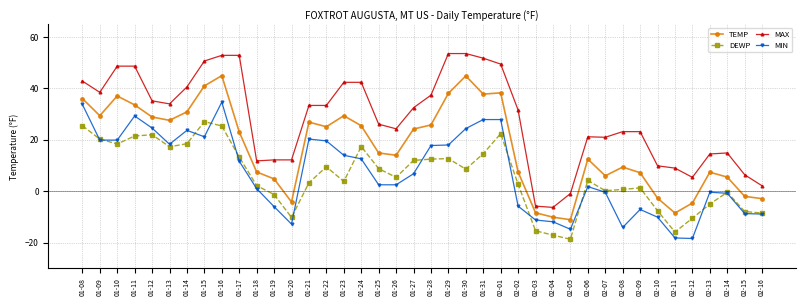

What are all the series names shown in the legend?

TEMP, DEWP, MAX, MIN